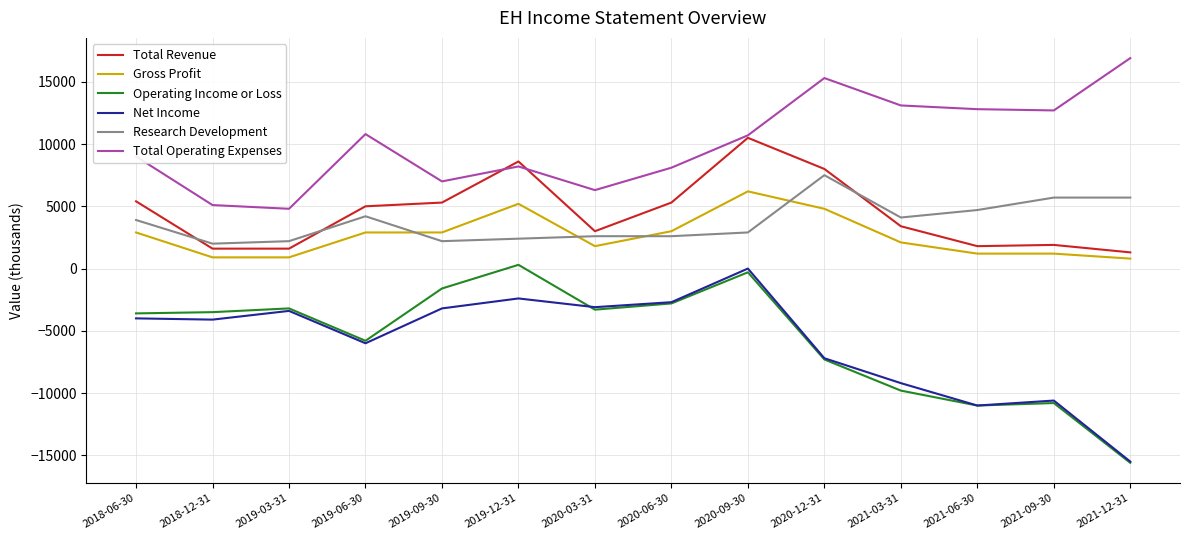

At which label is Net Income closest to -7750?

2020-12-31